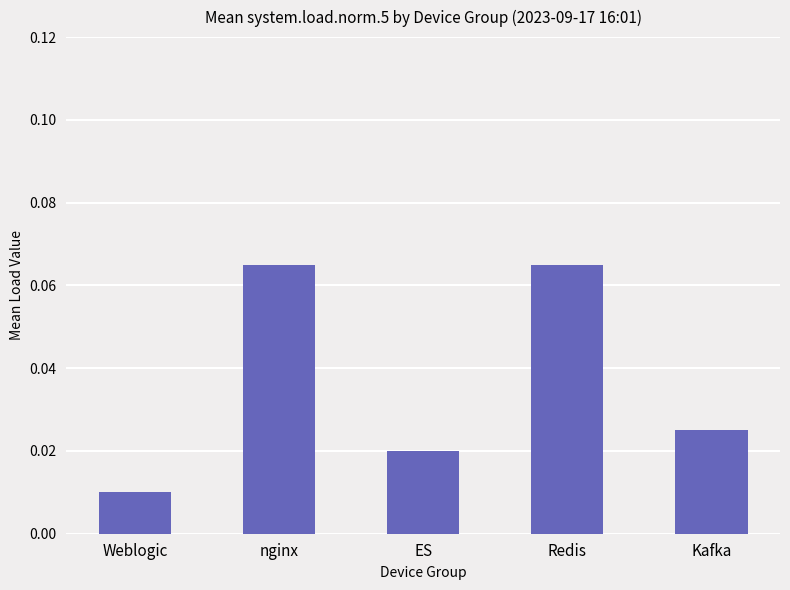

Is it true that the value at nginx is 0.0?

False